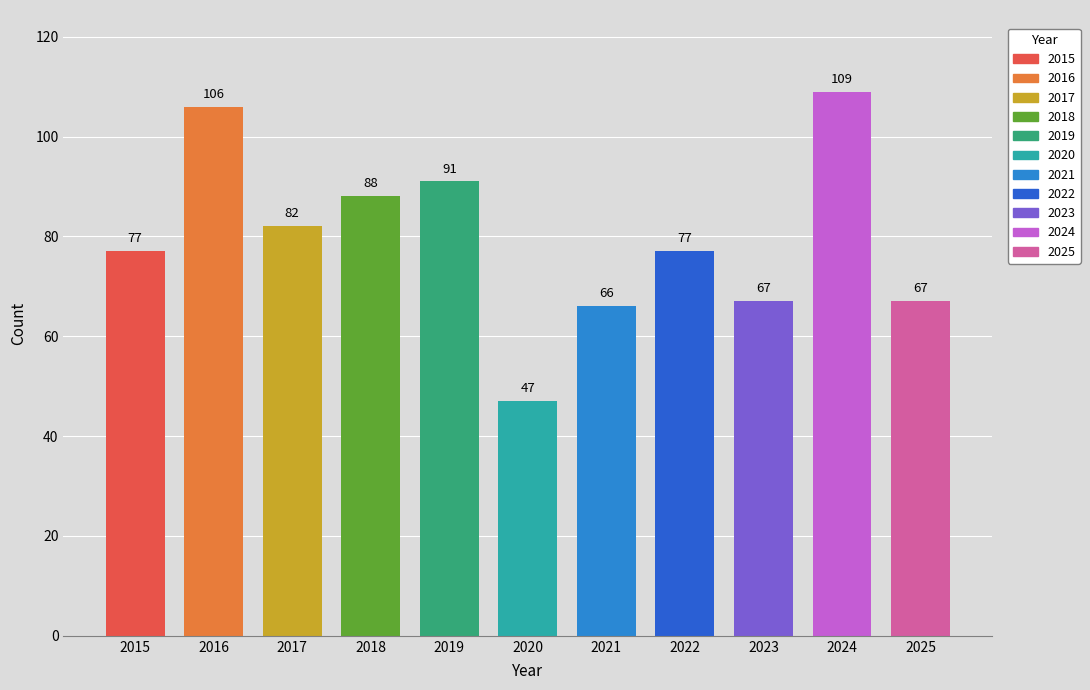

What is the sum of the values at 2015 and 2021?

143